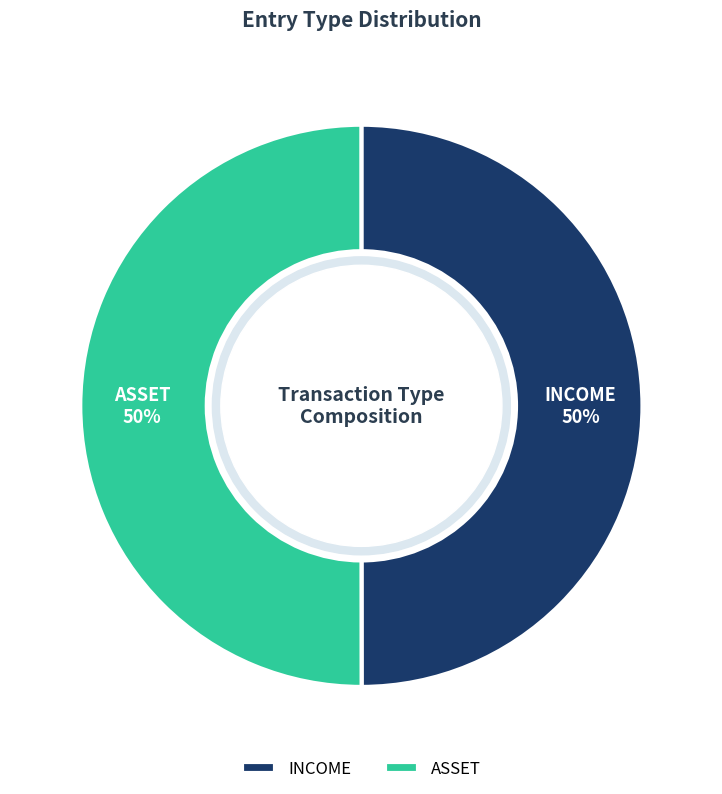

What percentage is the INCOME slice, to the nearest percent?

50%